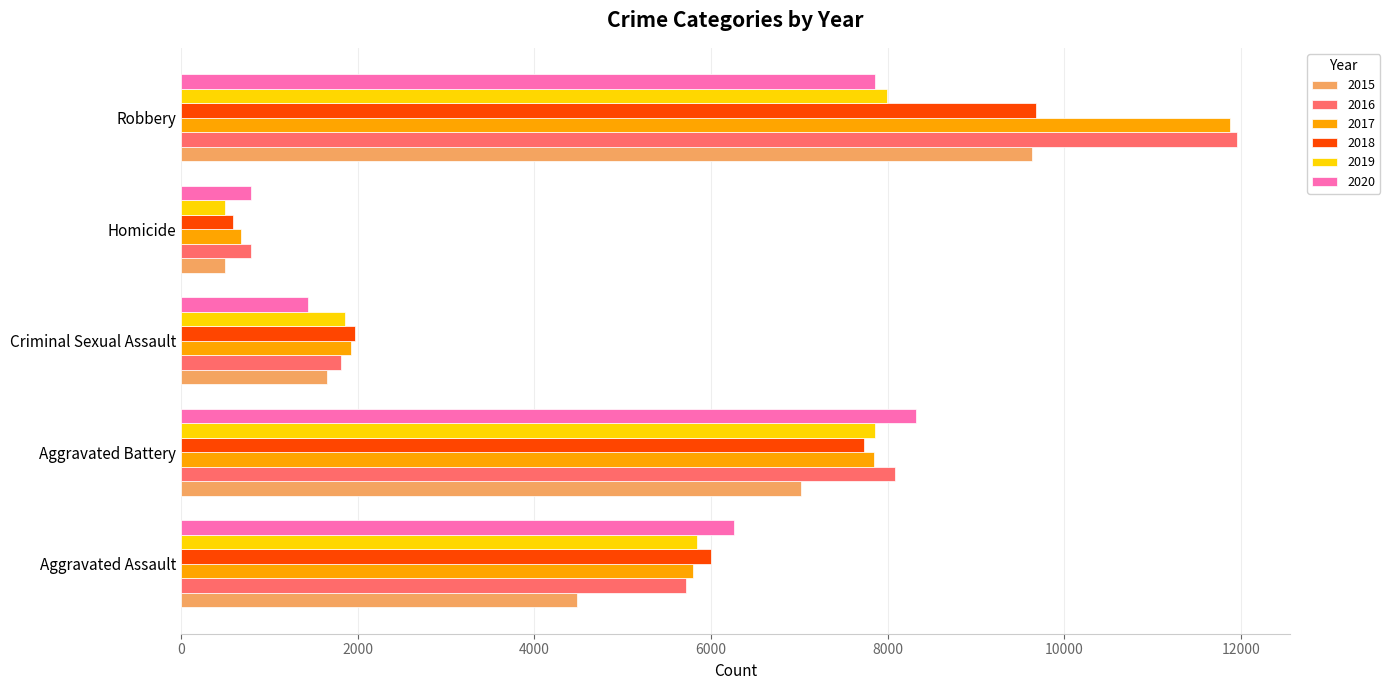

Where is 2015 nearest to the value 5067?

Aggravated Assault